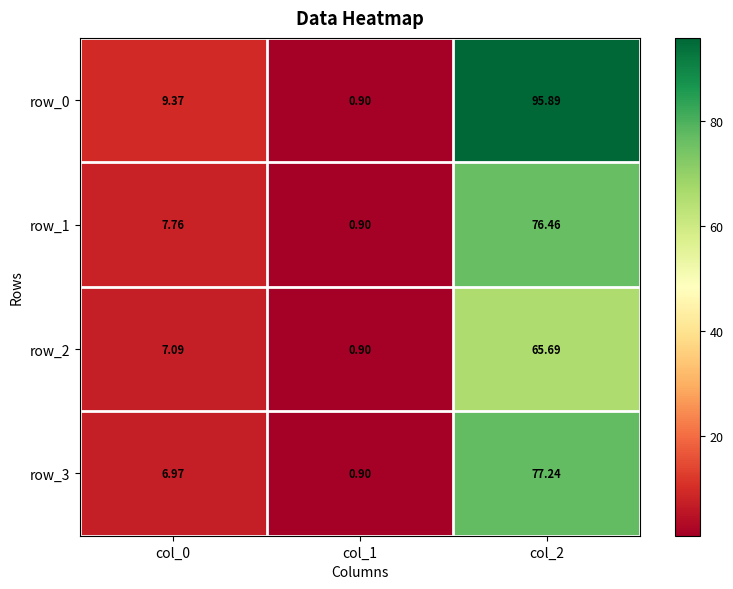

True or false: row_2 has a value of 7.1 at col_0.

True